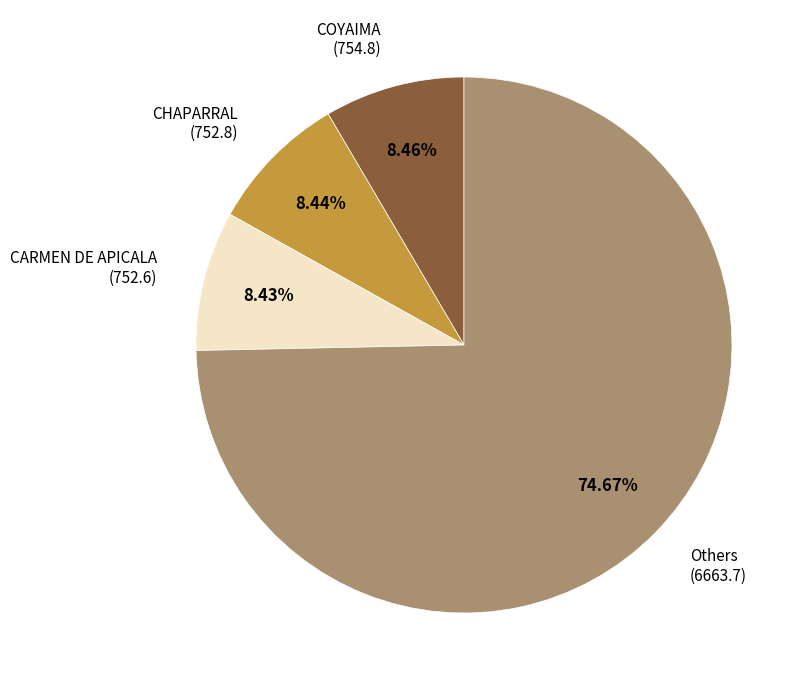

Does any single category account for the majority?

Yes